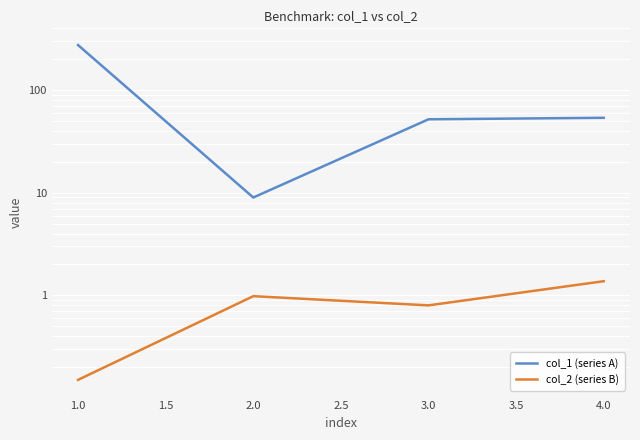

At which category is the sum across all series the highest?

1.0